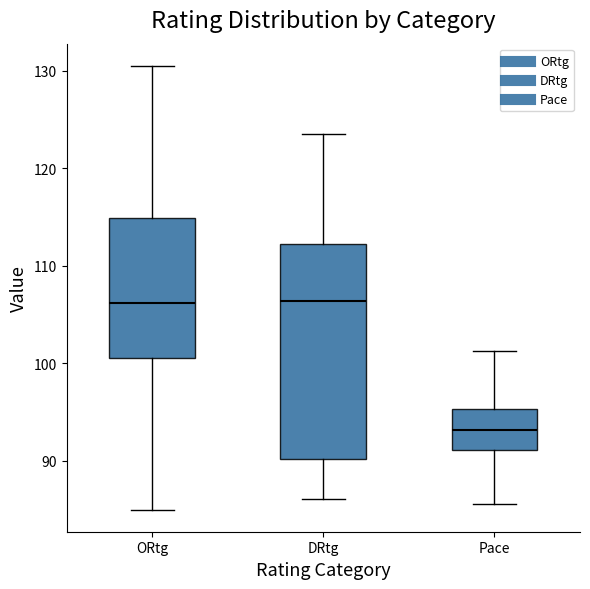

Reading left to right, read every box against the y-axis: the position of its median line, the range the box covers, and the ends of its whiskers. The values are not printed on the chart, so give them approximately, as read against the axis.

ORtg: median 106, box 101 to 115, whiskers 85 to 131
DRtg: median 106, box 90 to 112, whiskers 86 to 124
Pace: median 93, box 91 to 95, whiskers 86 to 101